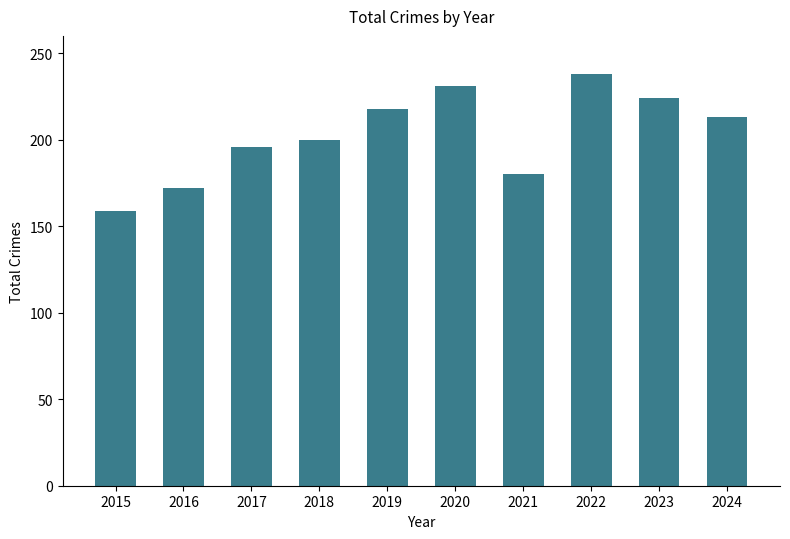

Reading left to right, transcribe all the data shown in this chart.

159	172	196	200	218	231	180	238	224	213